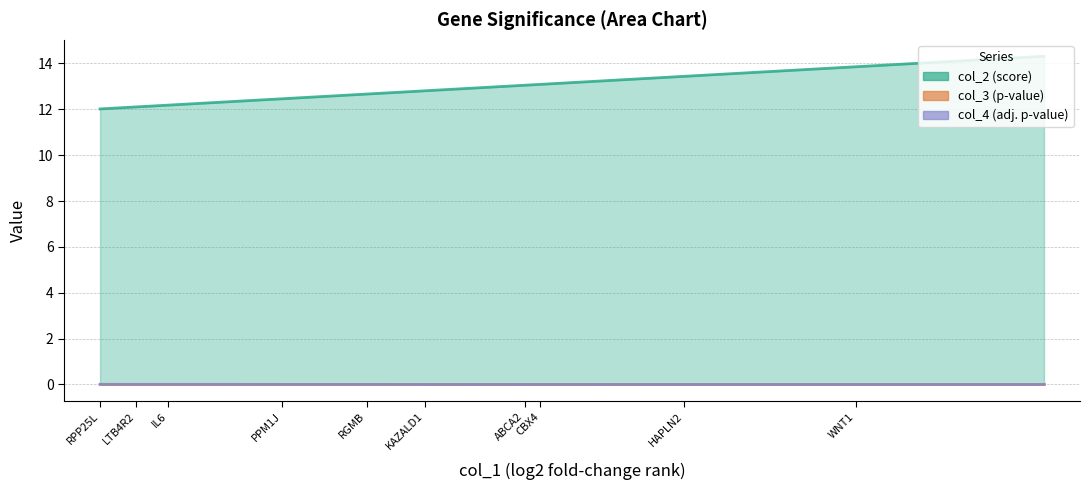

True or false: col_2 (score) has more than 0 points higher than both neighbors.

False